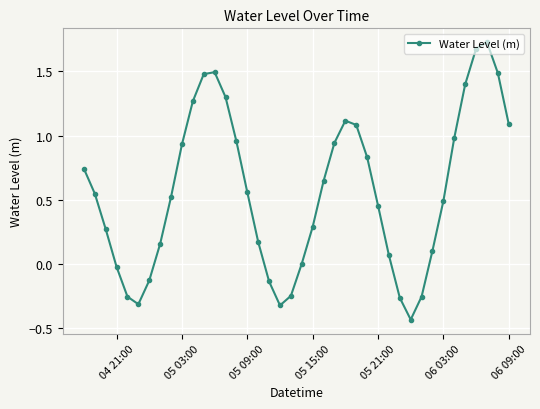

True or false: the data has more than 1 interior local peaks.

True